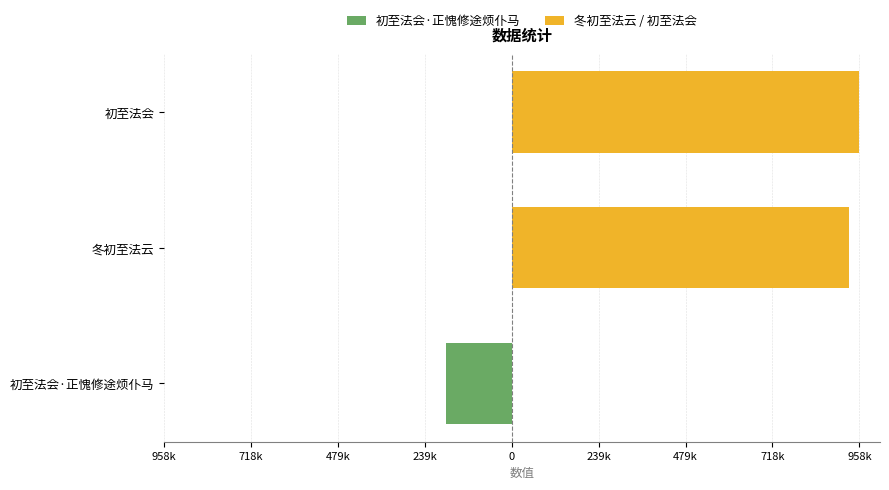

True or false: the data shows 931083 at 冬初至法云.

True